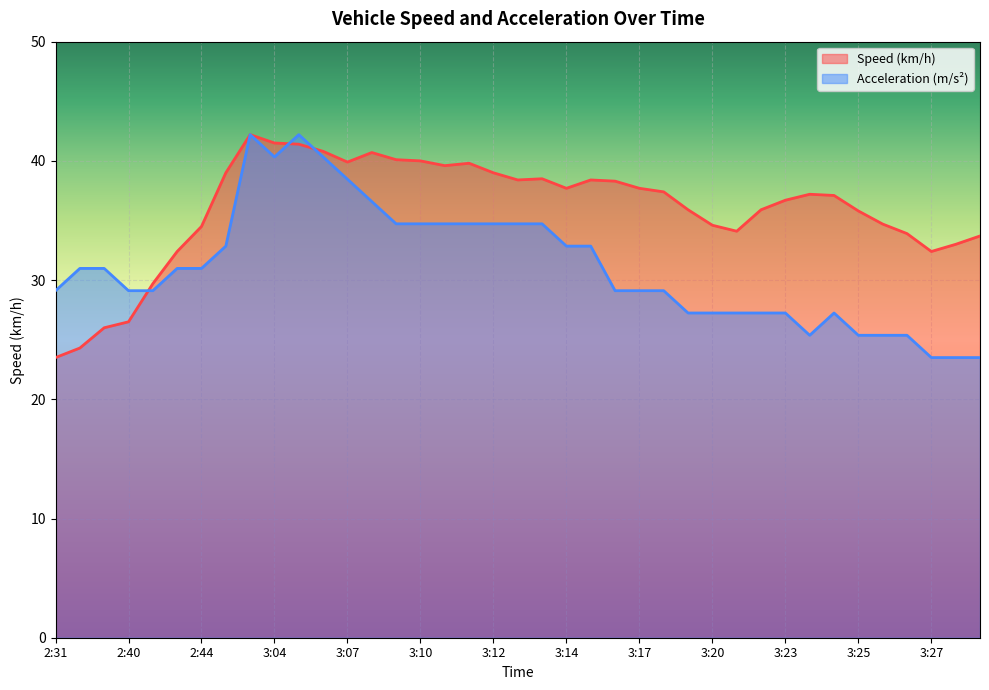

At which label is Speed (km/h) closest to 32?

2:43